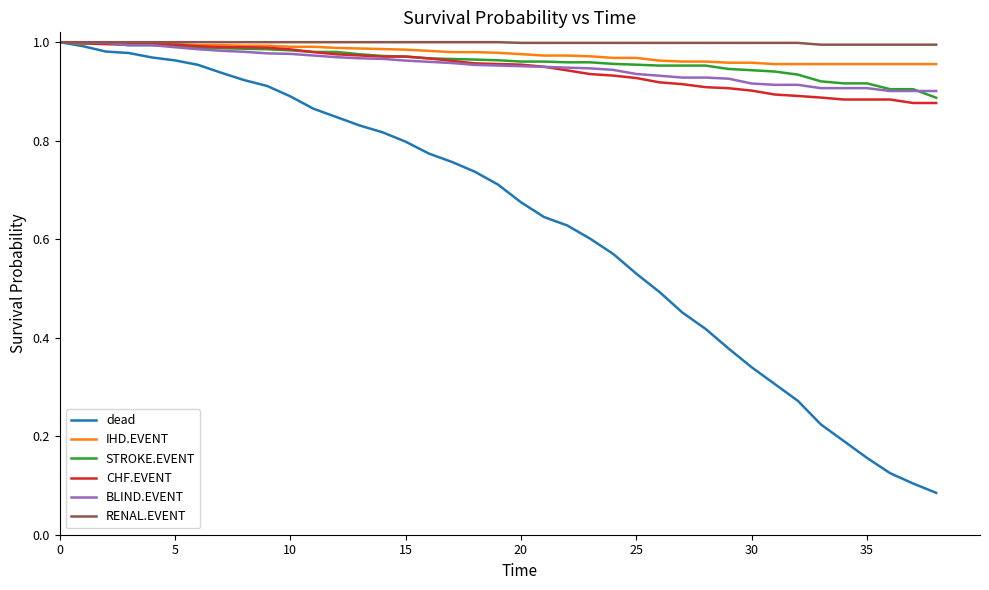

Which series has the largest range (max minus min)?

dead